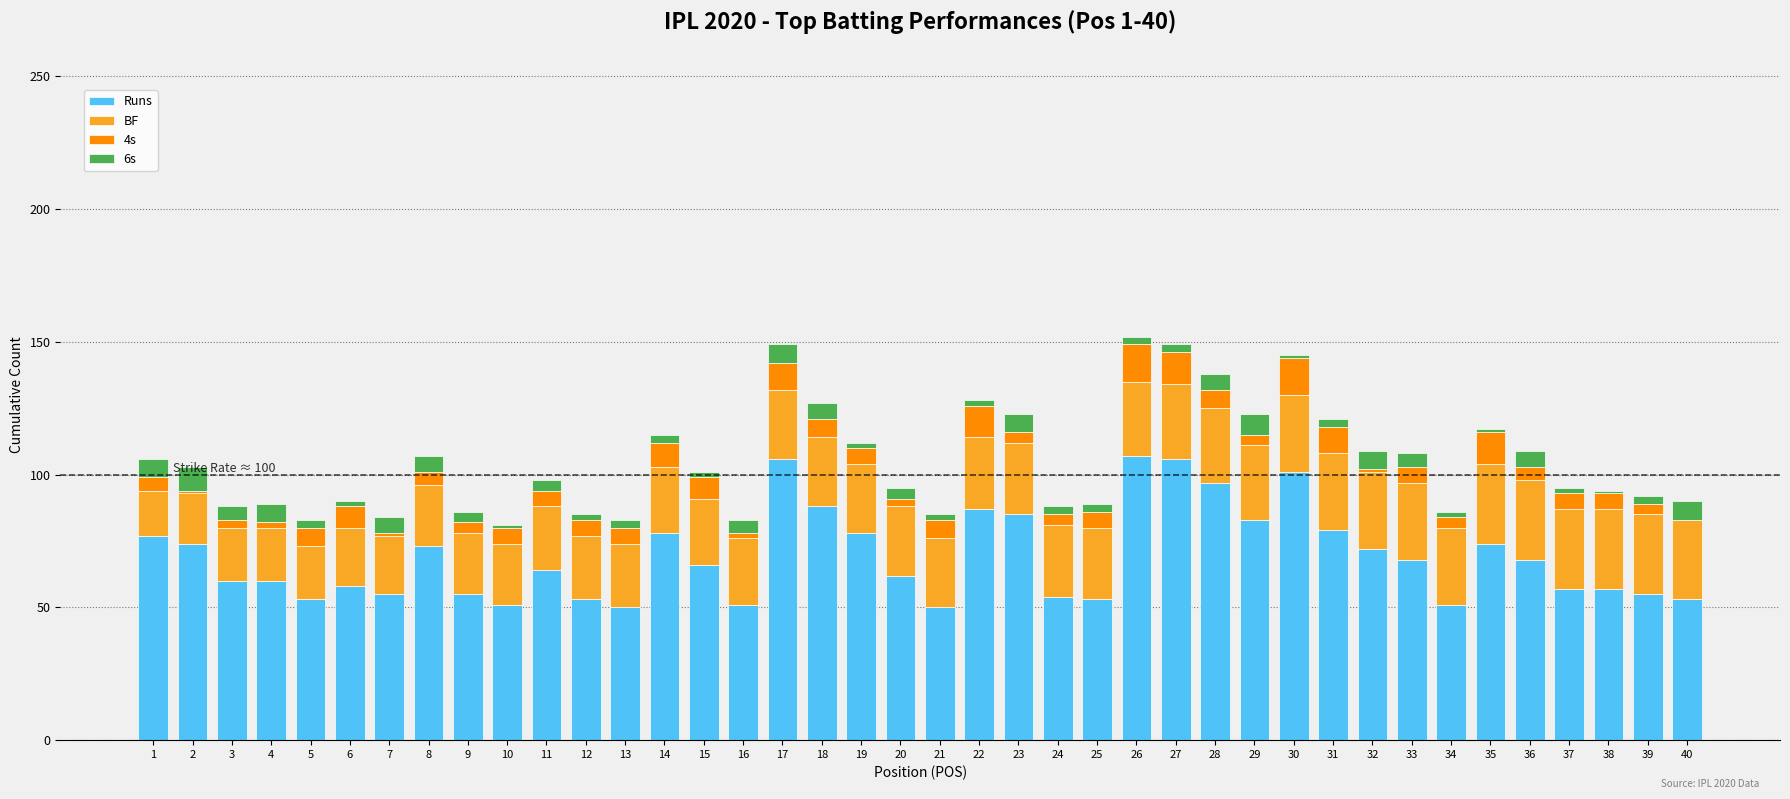

What is the maximum value for Runs?

107